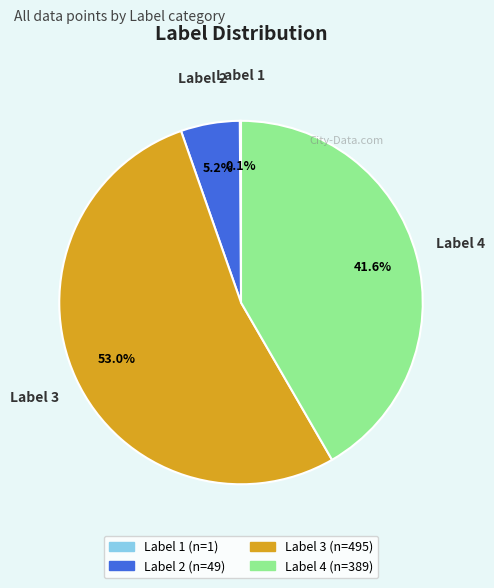

What is the largest slice in the pie chart?

Label 3